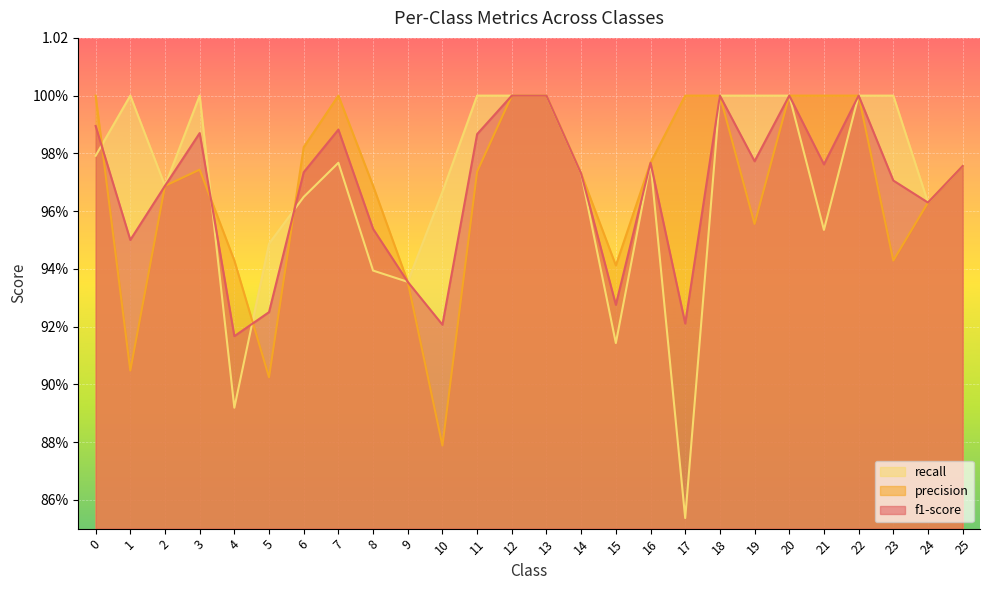

How many intersections are there between recall and f1-score?

4